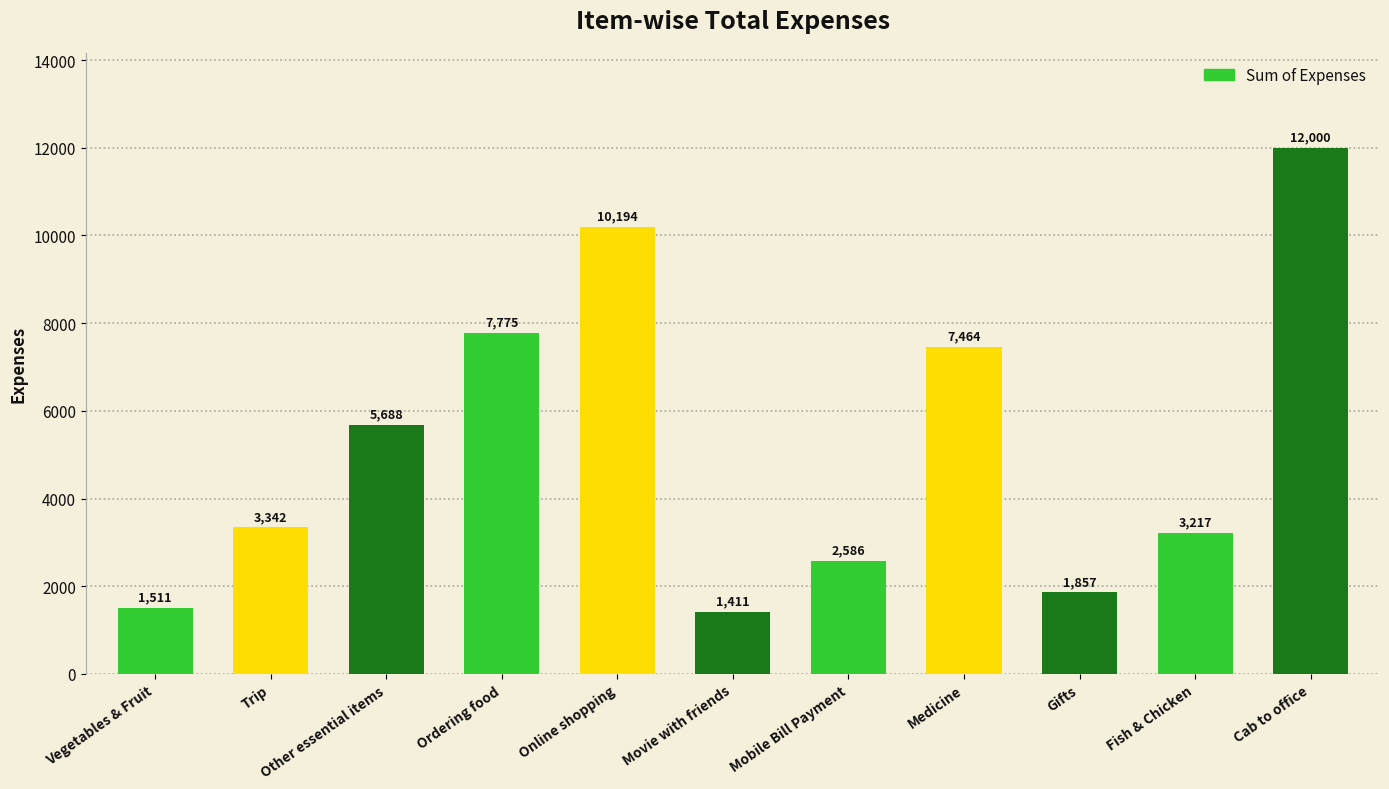

What is the label of the 3rd bar from the right?

Gifts